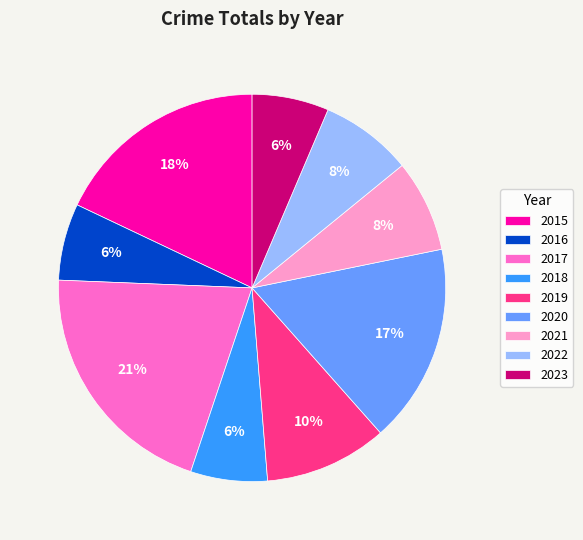

Count the number of slices in the pie.

9